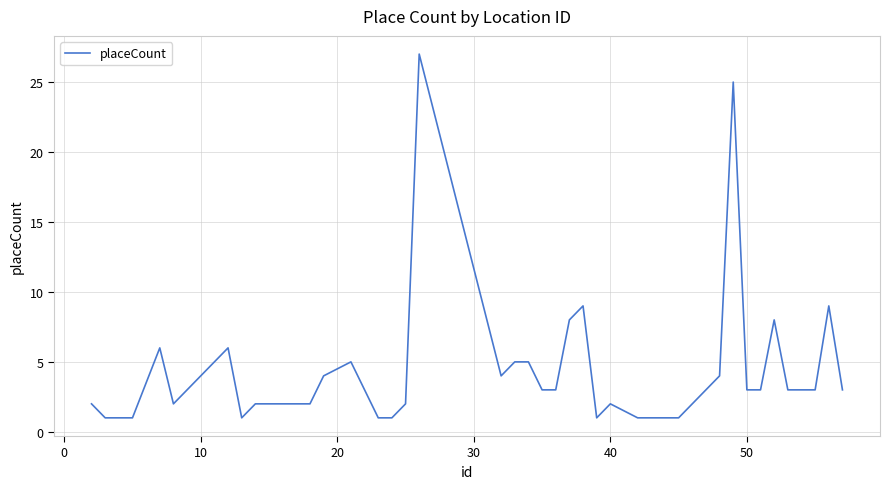

What is the greatest value displayed?

27